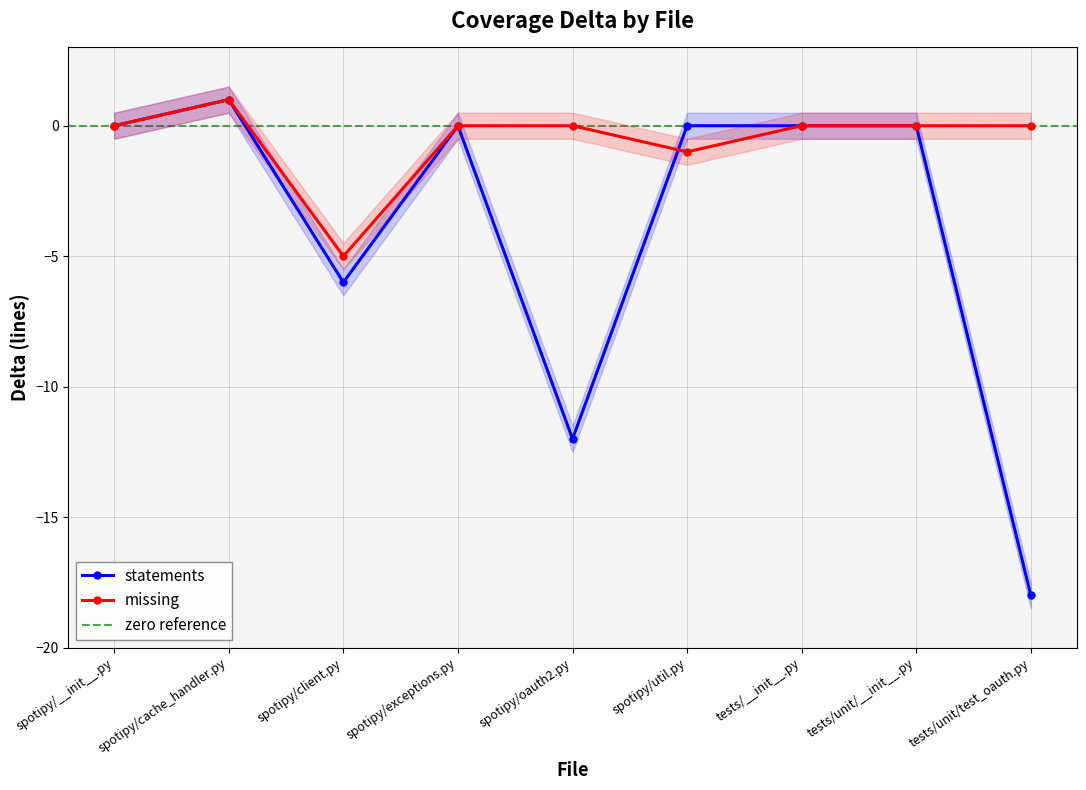

Which series changed the most between spotipy/oauth2.py and tests/unit/test_oauth.py?

statements